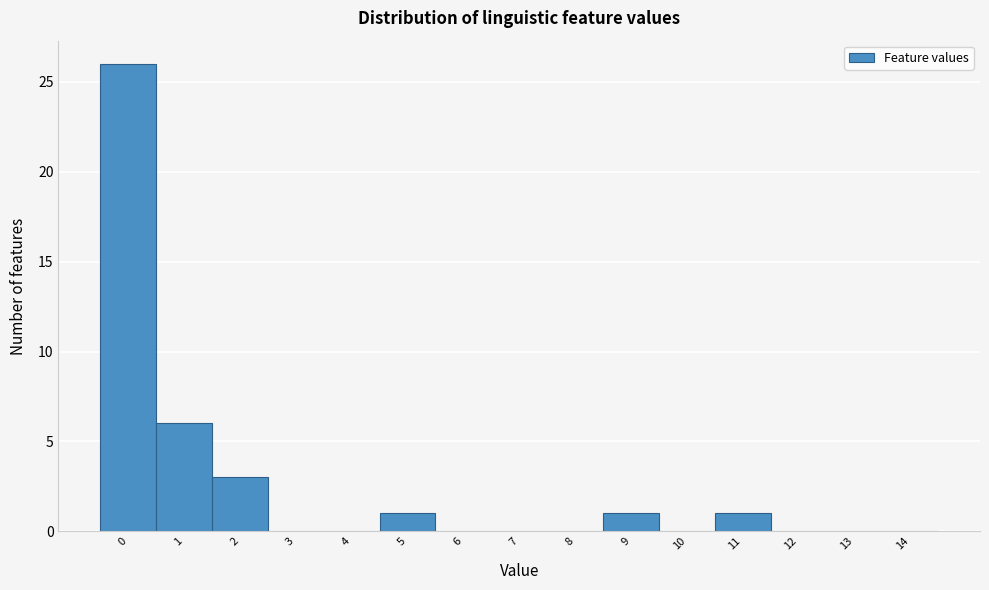

Reading left to right, list all the values displayed in this chart.

0=26	1=6	2=3	3=0	4=0	5=1	6=0	7=0	8=0	9=1	10=0	11=1	12=0	13=0	14=0